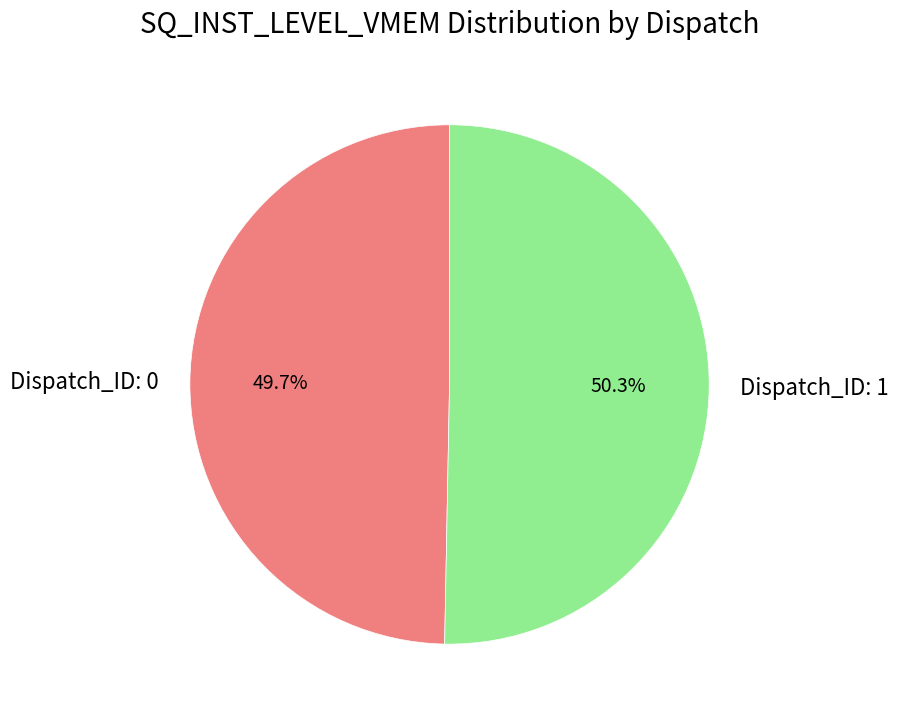

What is the largest slice in the pie chart?

Dispatch_ID: 1